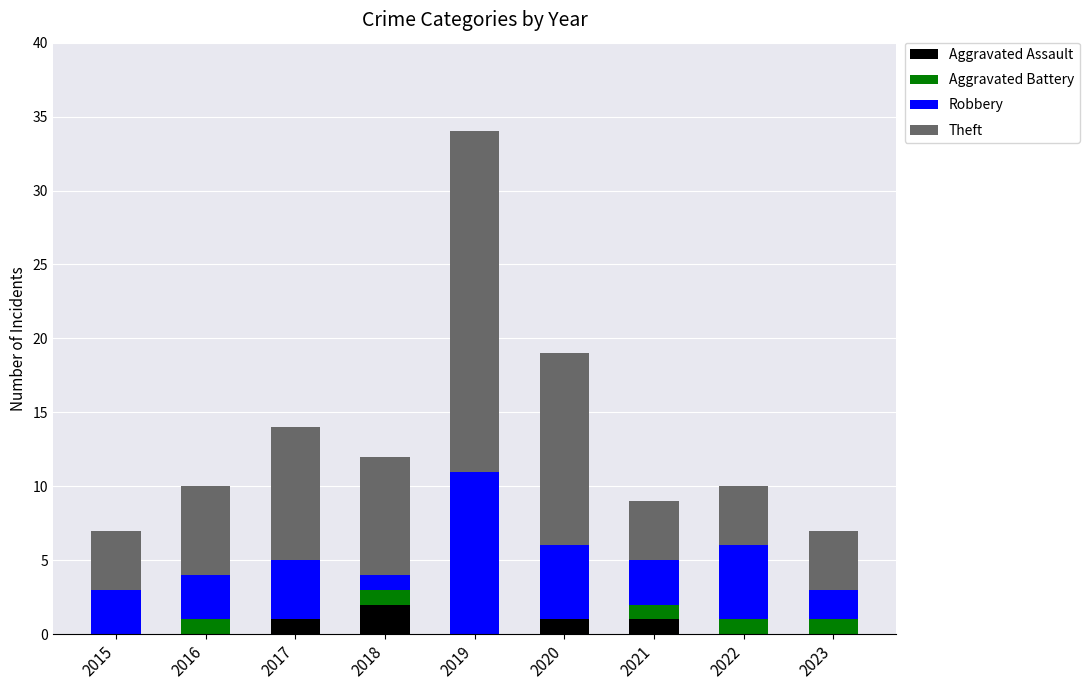

At which label does Aggravated Assault reach its peak?

2018